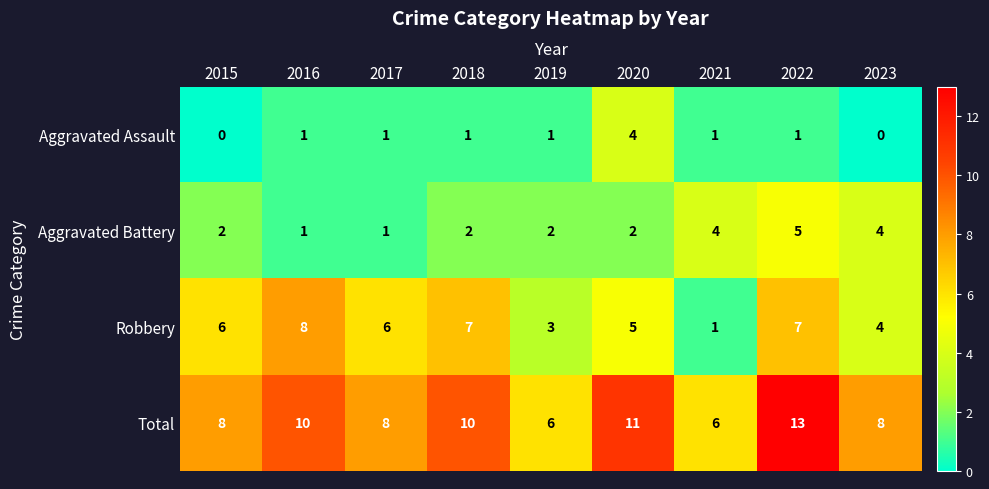

What is the greatest value displayed?

13